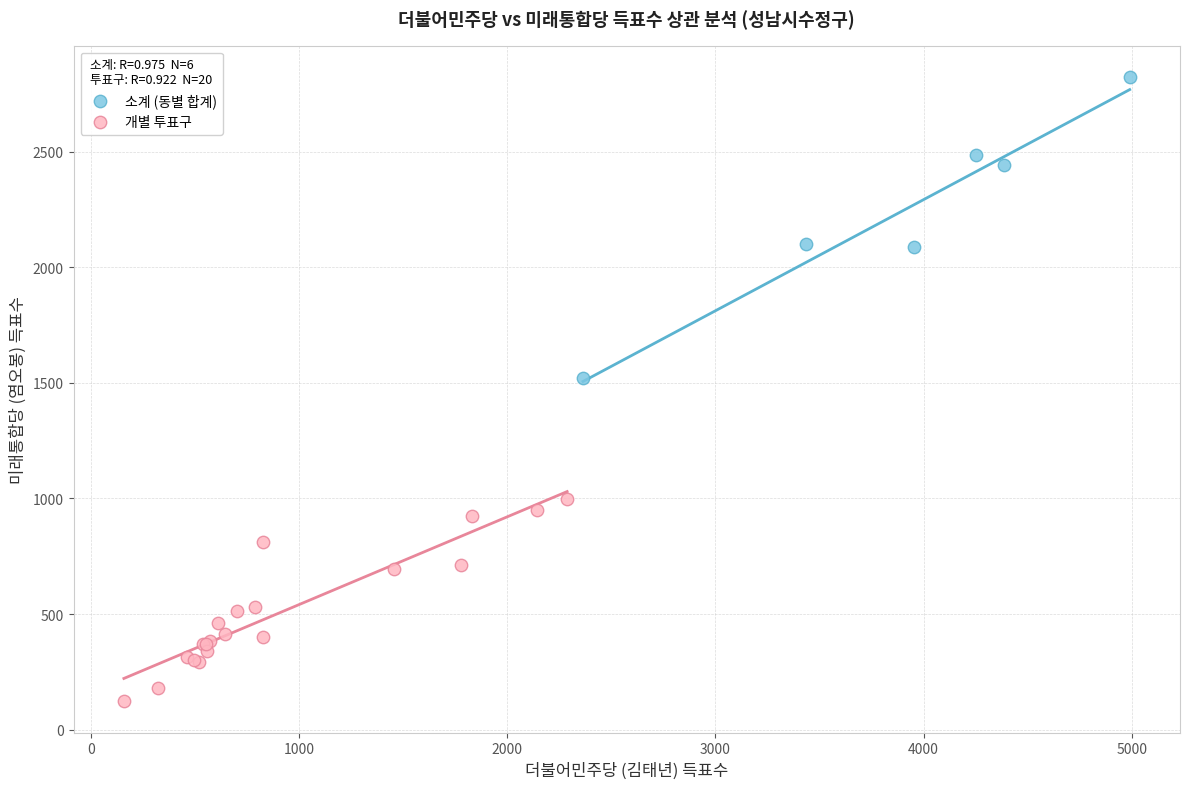

Which series has the widest spread of Y values?

소계 (동별 합계)